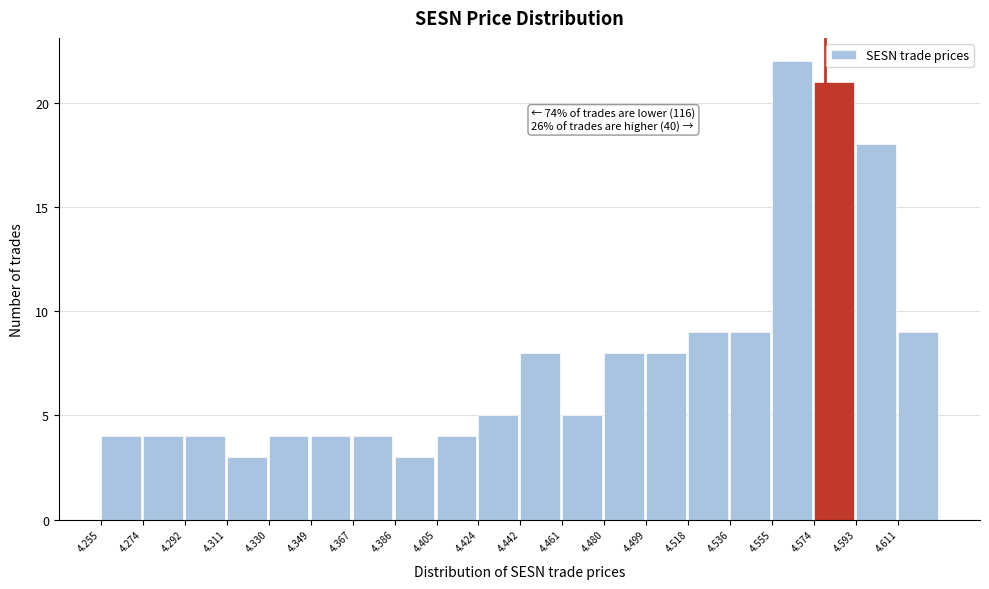

Over which range of the x-axis is the bar tallest?

4.556 to 4.574